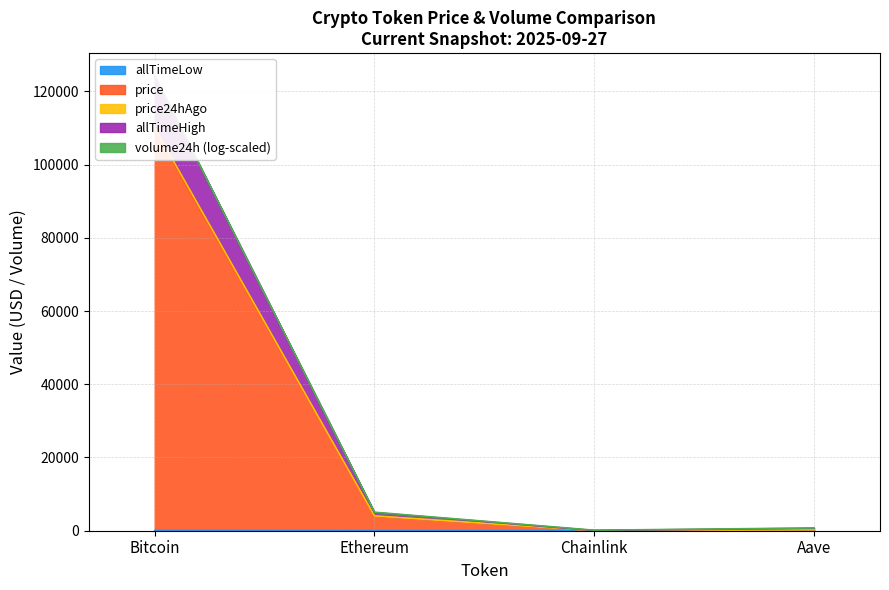

Read the price value at Aave.

266.4